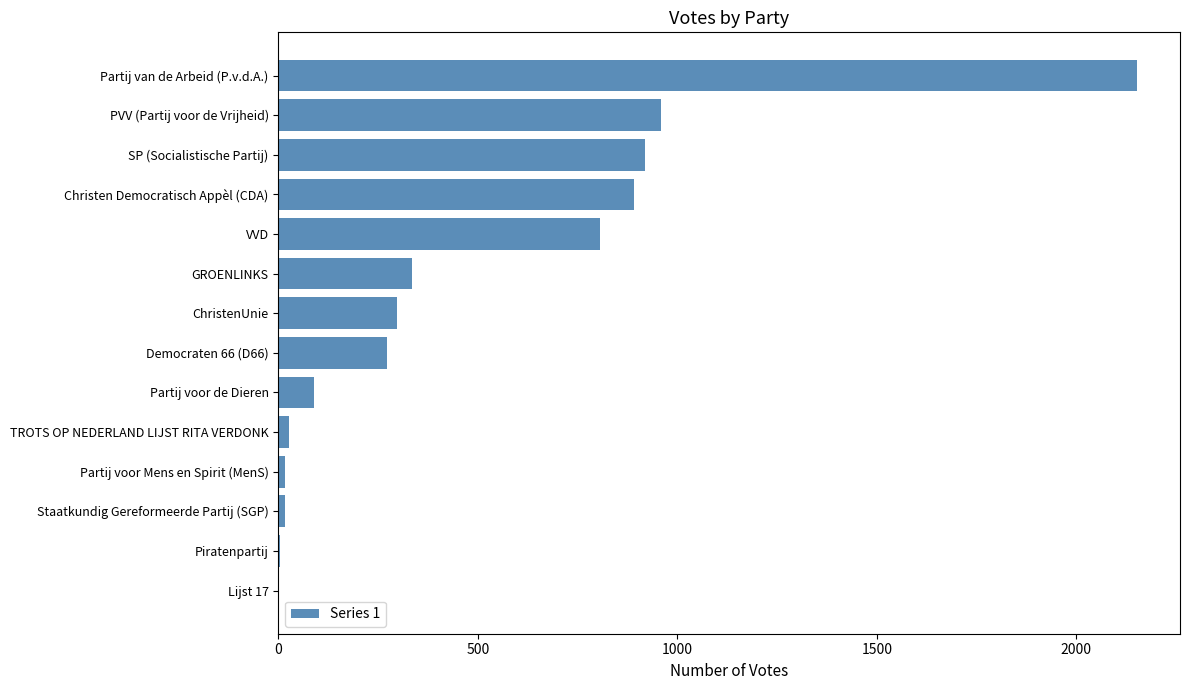

What is the greatest value displayed?

2152